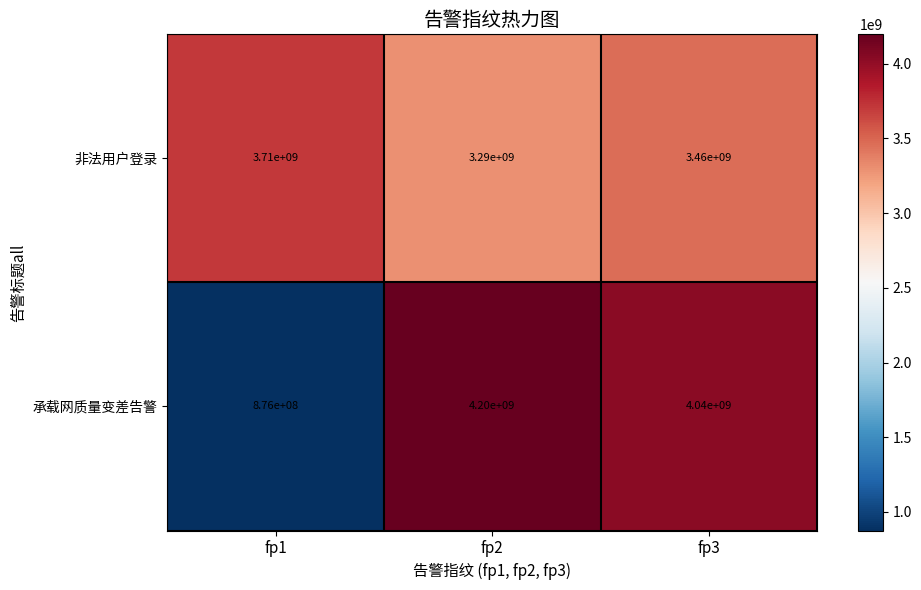

Rank the categories by 非法用户登录 value from highest to lowest.

fp1, fp3, fp2